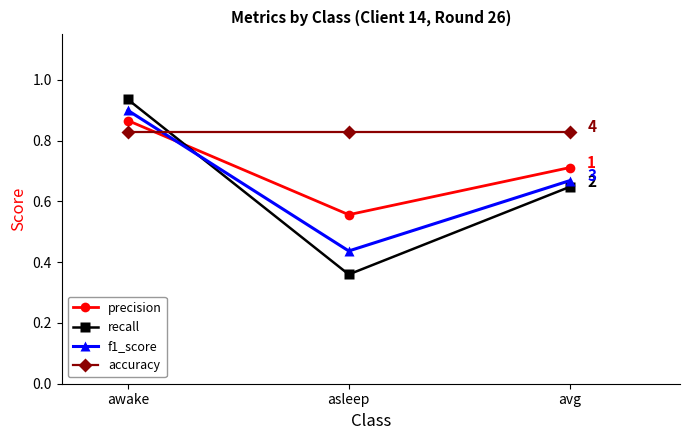

Where is recall nearest to the value 0?

asleep